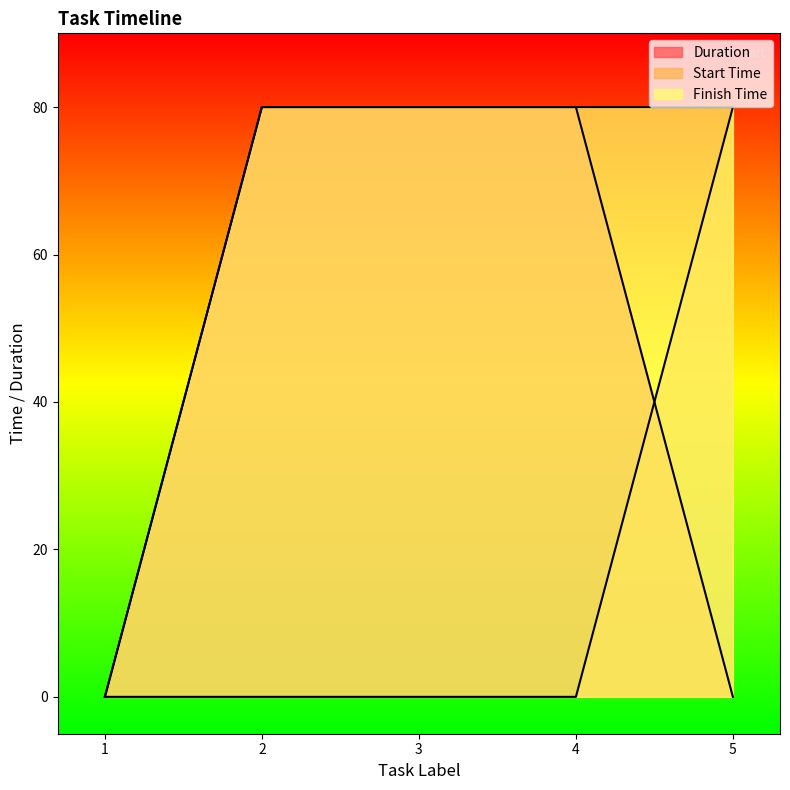

True or false: Start Time has a value of 0 at 3.

True